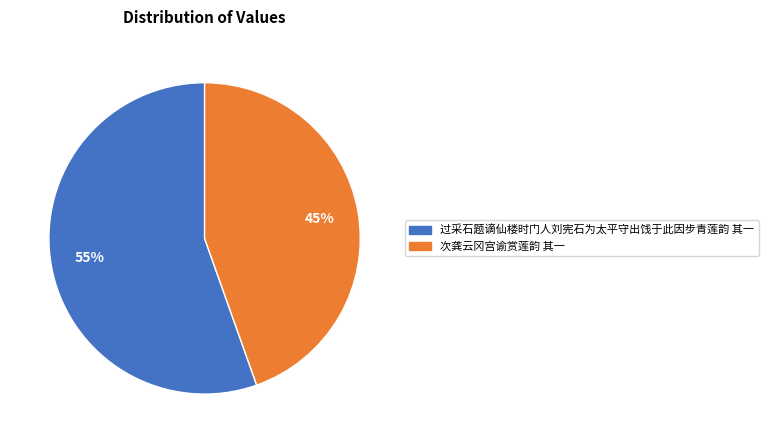

To the nearest percent, what is the average slice percentage?

50%